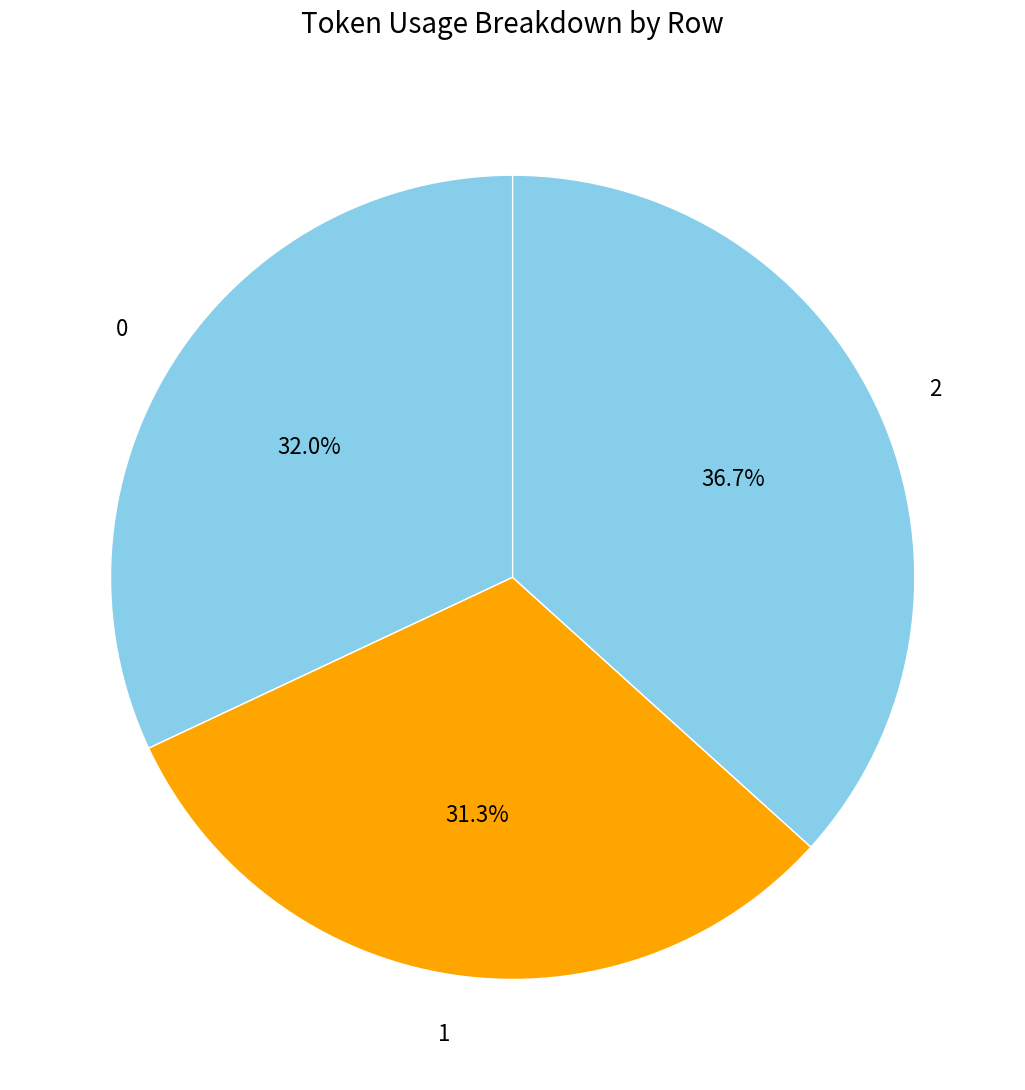

How many slices are in this pie chart?

3